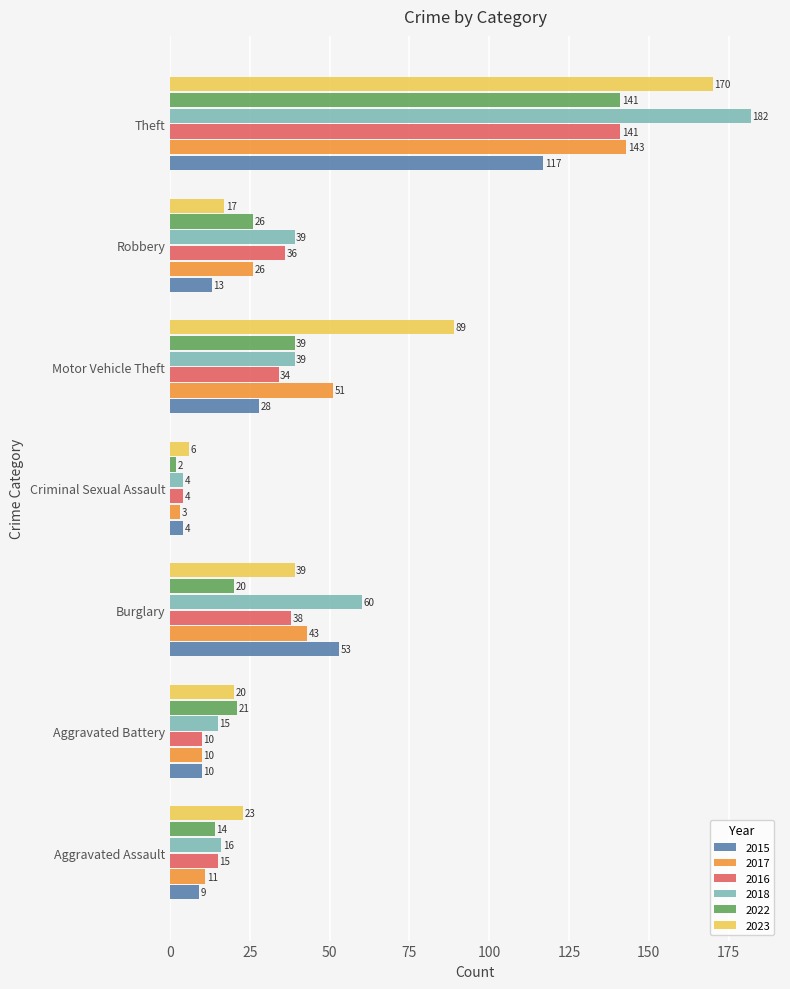

List the labels in order of 2023 value, largest first.

Theft, Motor Vehicle Theft, Burglary, Aggravated Assault, Aggravated Battery, Robbery, Criminal Sexual Assault